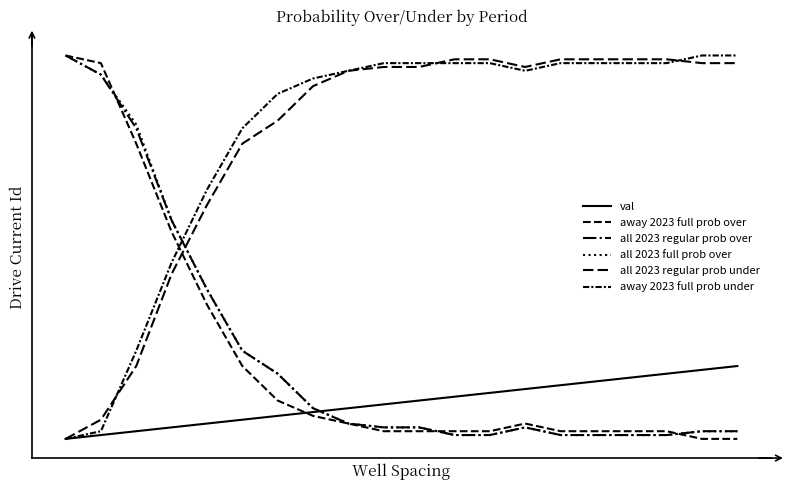

Does the chart have visible grid lines?

No